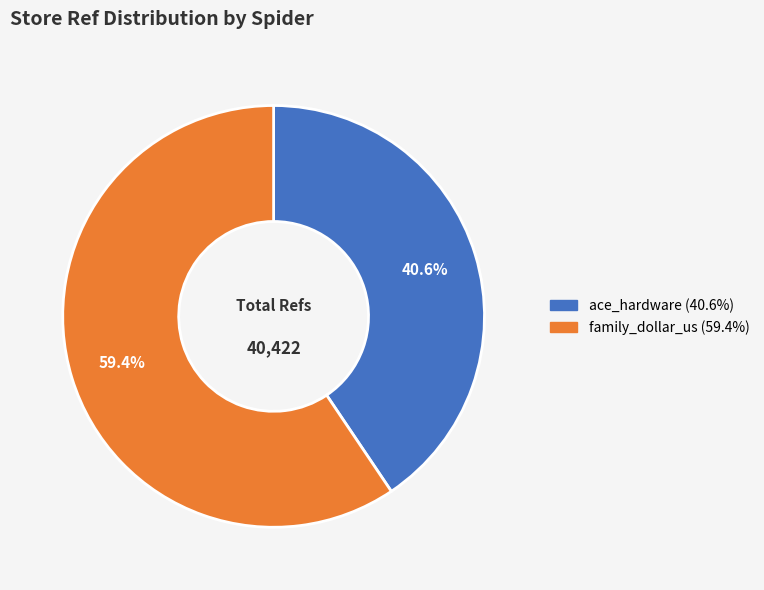

Is there any slice that represents more than half of the pie?

Yes